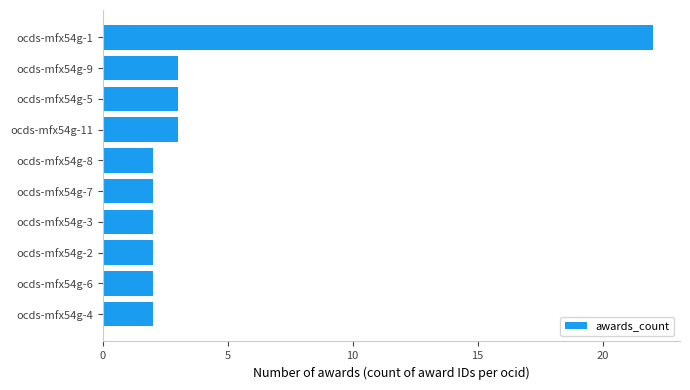

What is the average value?

4